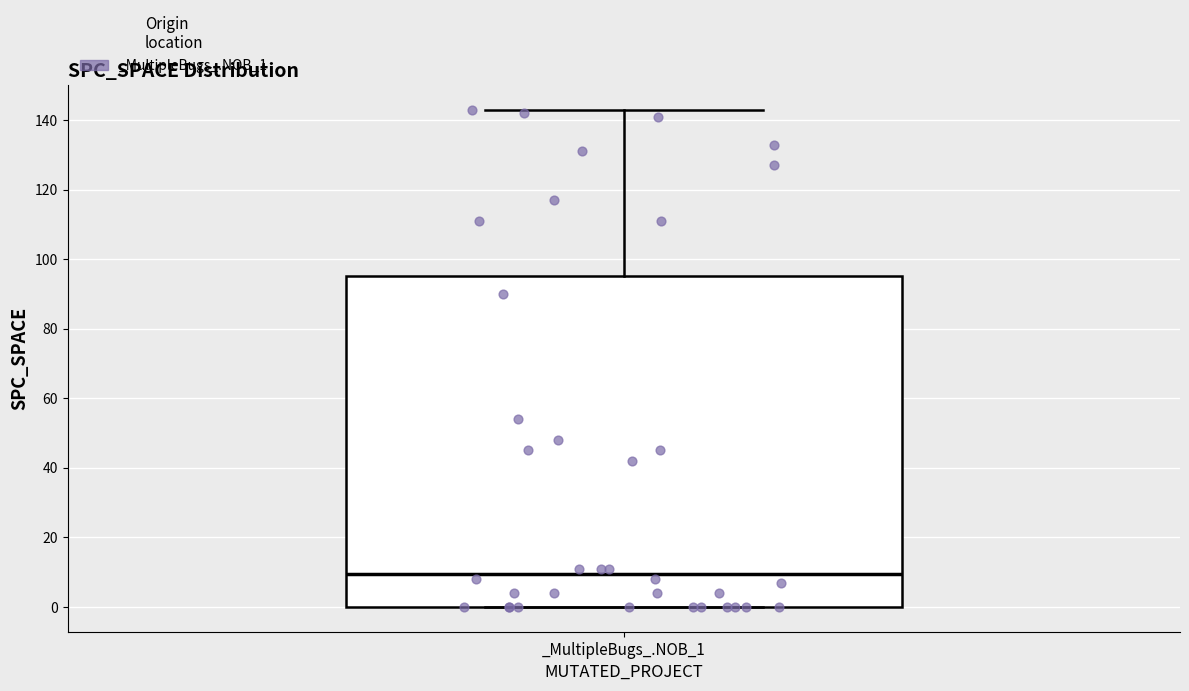

Transcribe this box plot: give where the median line is, the range the box spans, and where the two whiskers end, as read against the y-axis. The values are not printed on the chart, so give them approximately, as read against the axis.

median 10, box 0 to 96, whiskers 0 to 144